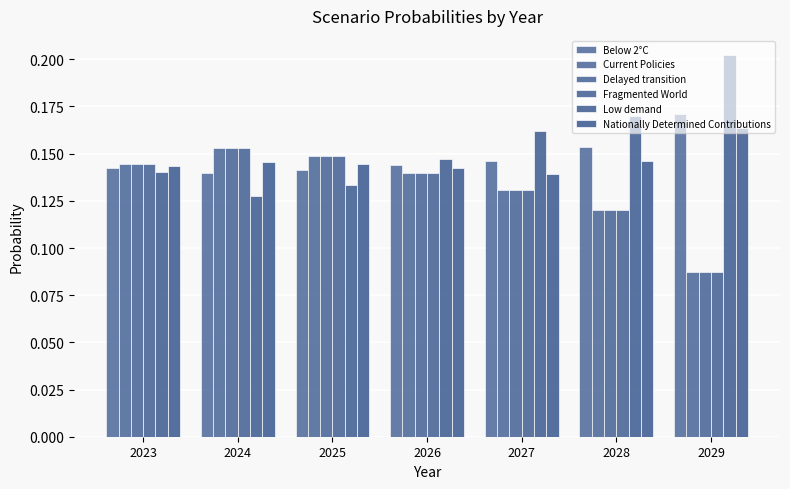

Does the chart contain stacked bars?

No